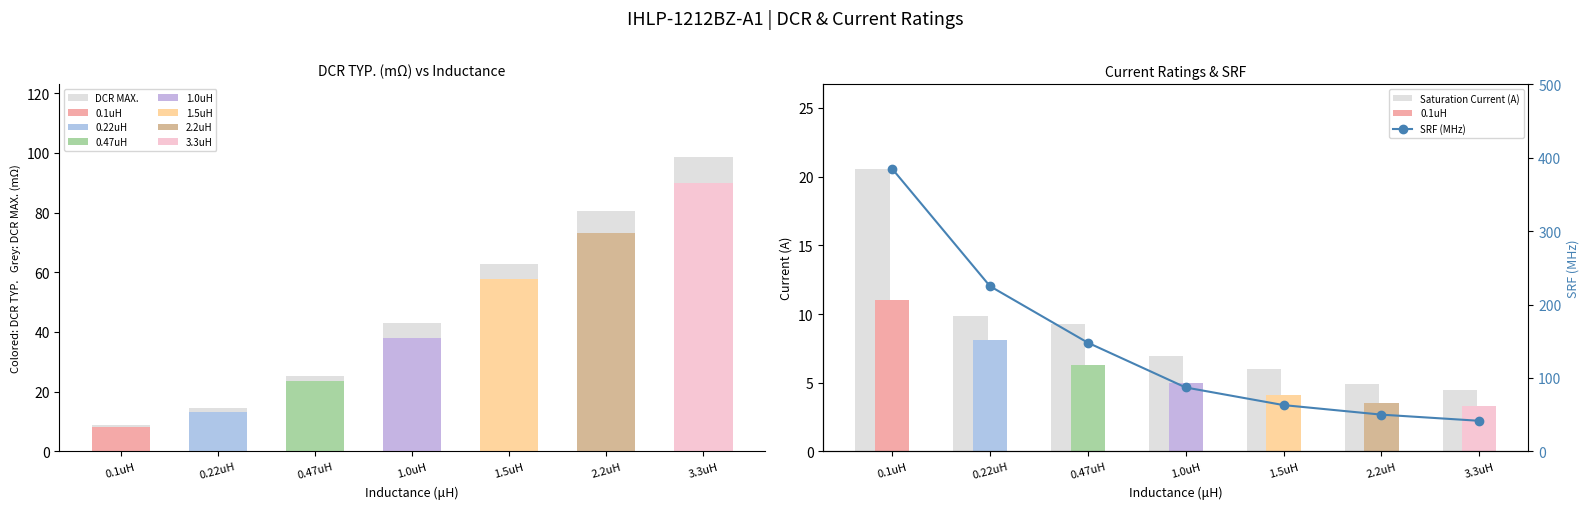

What is the minimum value shown in the chart?

41.6